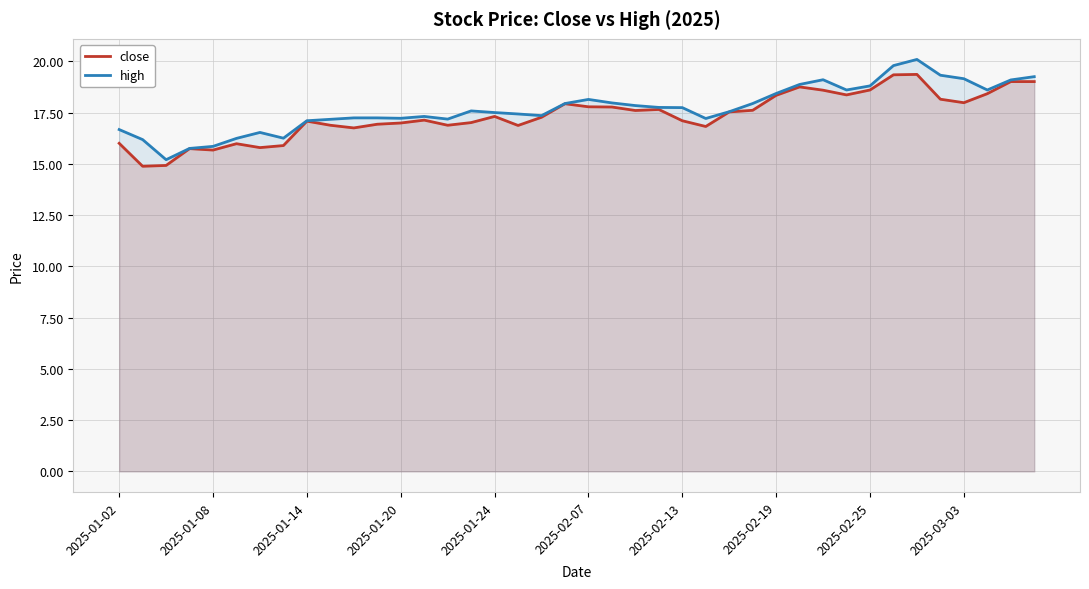

List the series in order of their overall mean, highest first.

high, close